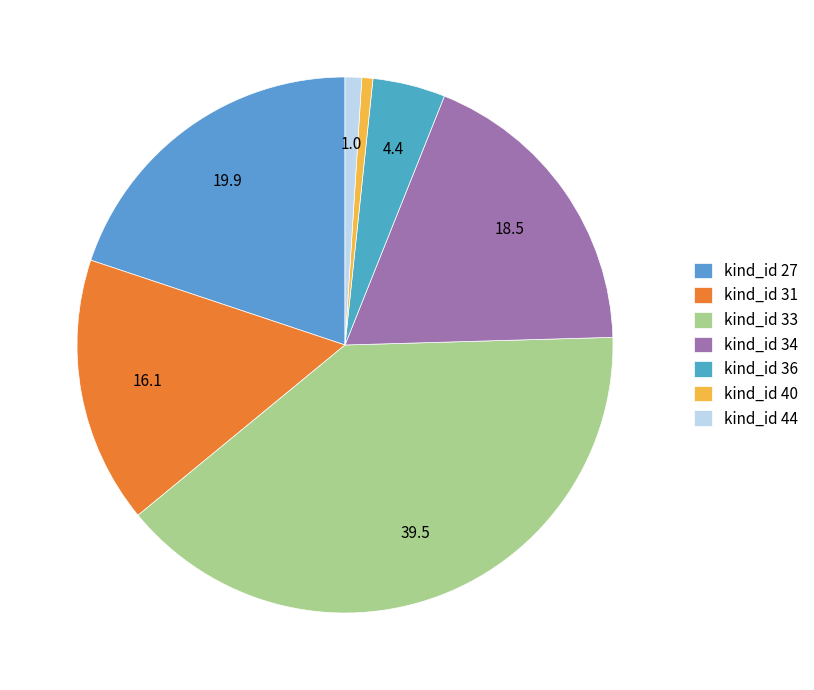

To the nearest percent, what is the difference between the kind_id 44 and kind_id 34 slice percentages?

17%